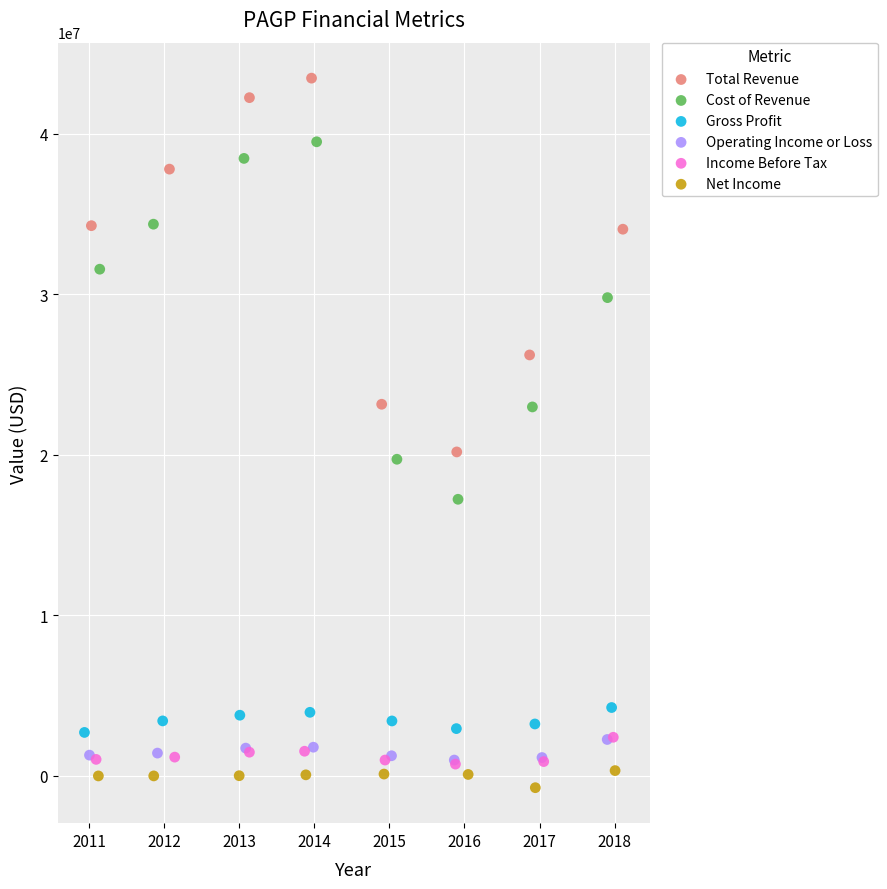

Which series contains the highest Y value?

Total Revenue